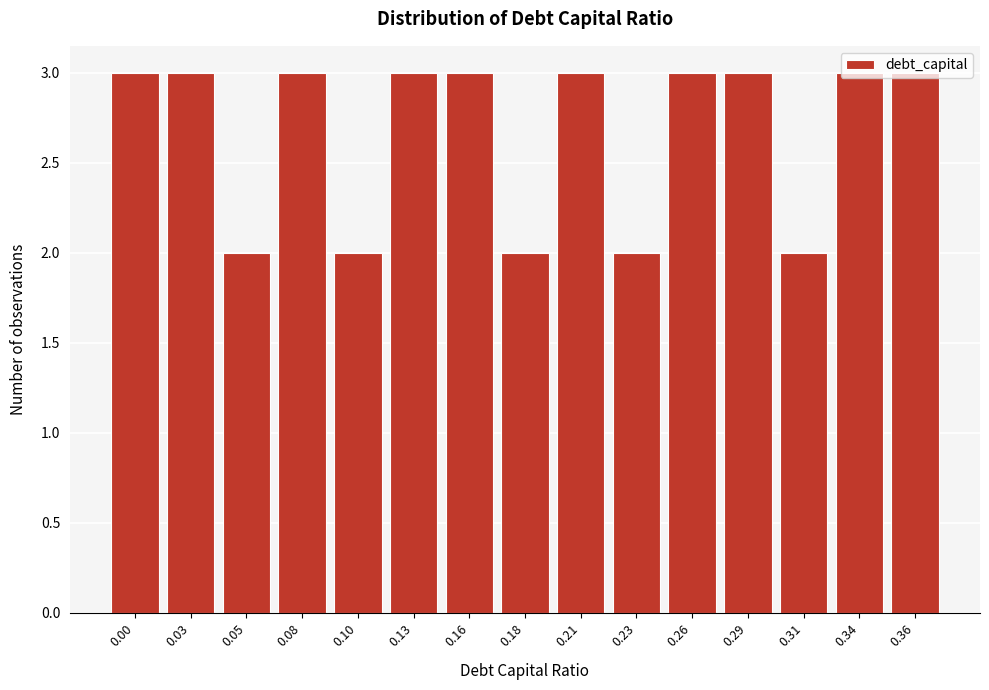

What is the maximum value shown in the chart?

3